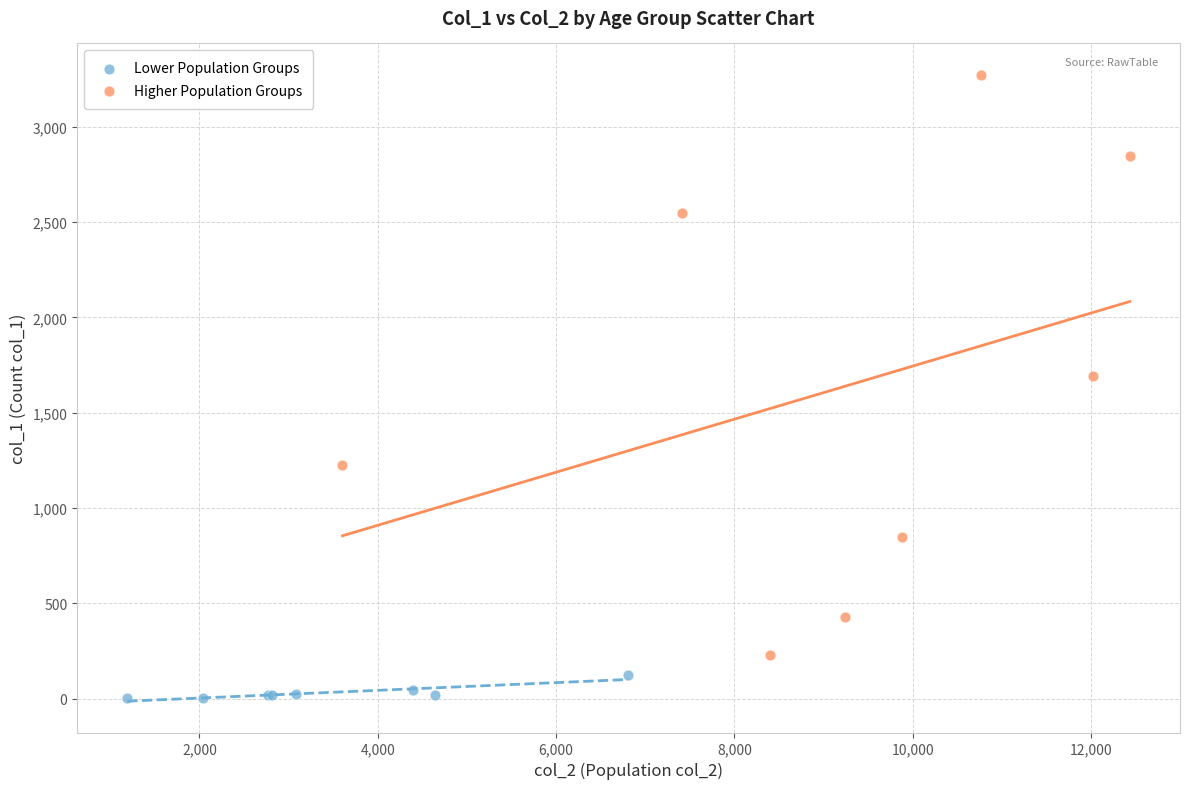

Which series has the widest spread of Y values?

Higher Population Groups